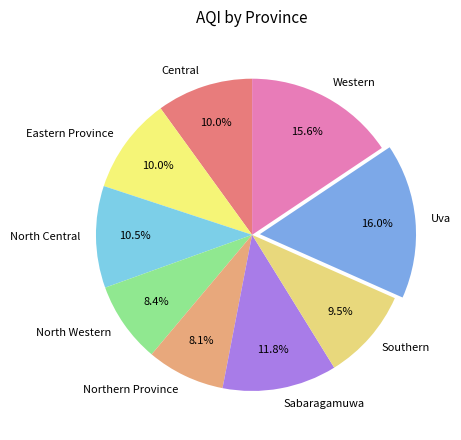

Which has a higher value, Sabaragamuwa or Eastern Province?

Sabaragamuwa